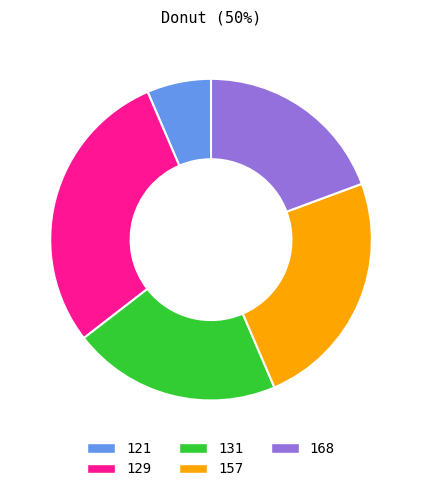

Between 157 and 168, which is larger?

157